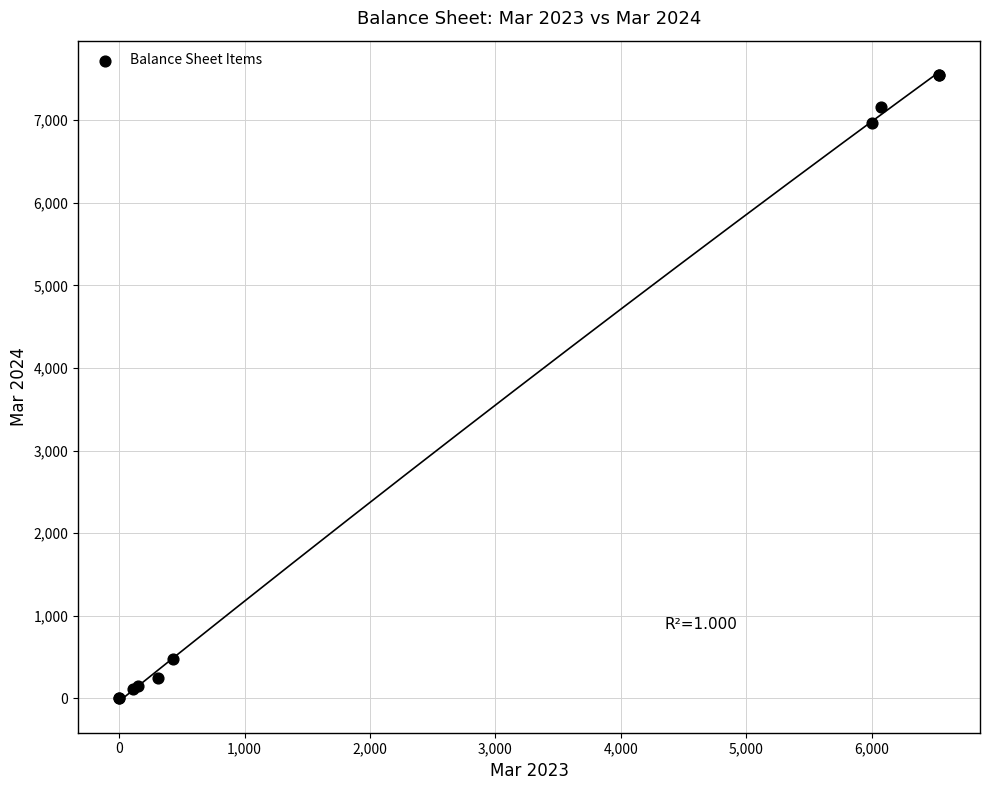

What Y value in the scatter plot is closest to 3777?

6968